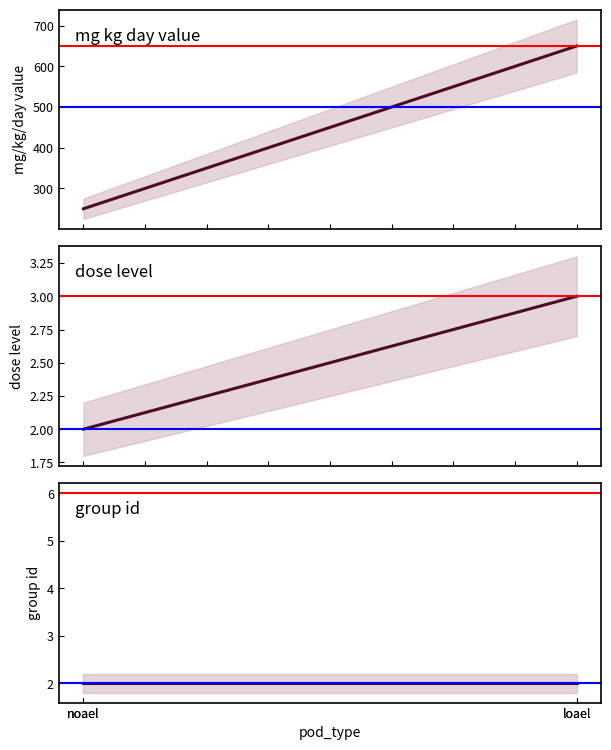

True or false: dose_level and mg_kg_day_value cross at least once.

False